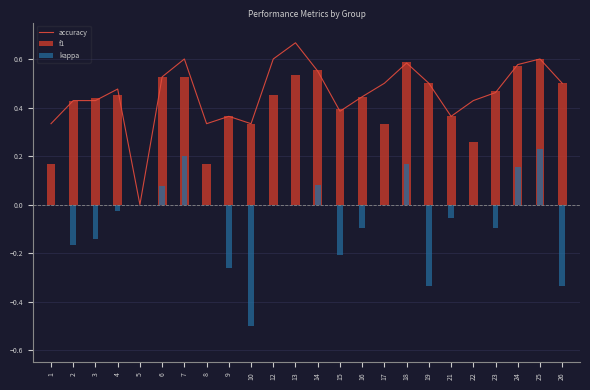

What is the value of the 1st bar from the left?

0.3